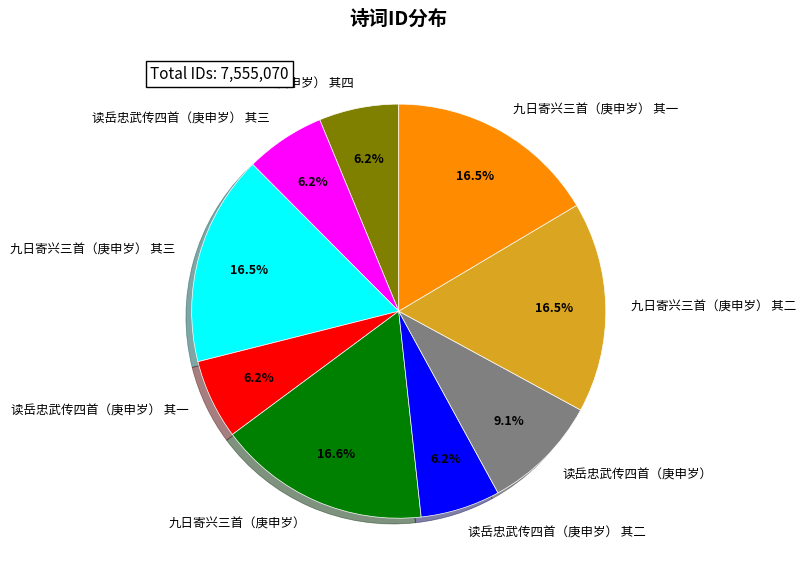

Is there a majority slice in this chart?

No